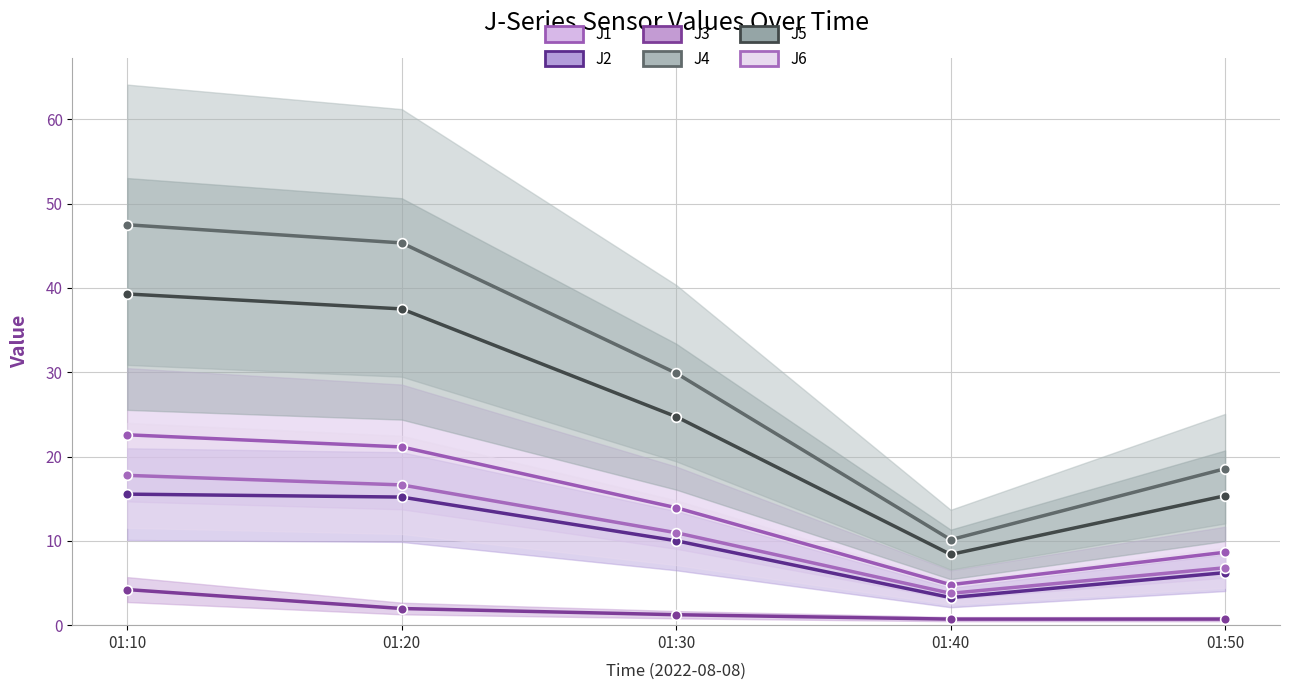

Between 01:20 and 01:10, which is larger?

01:10